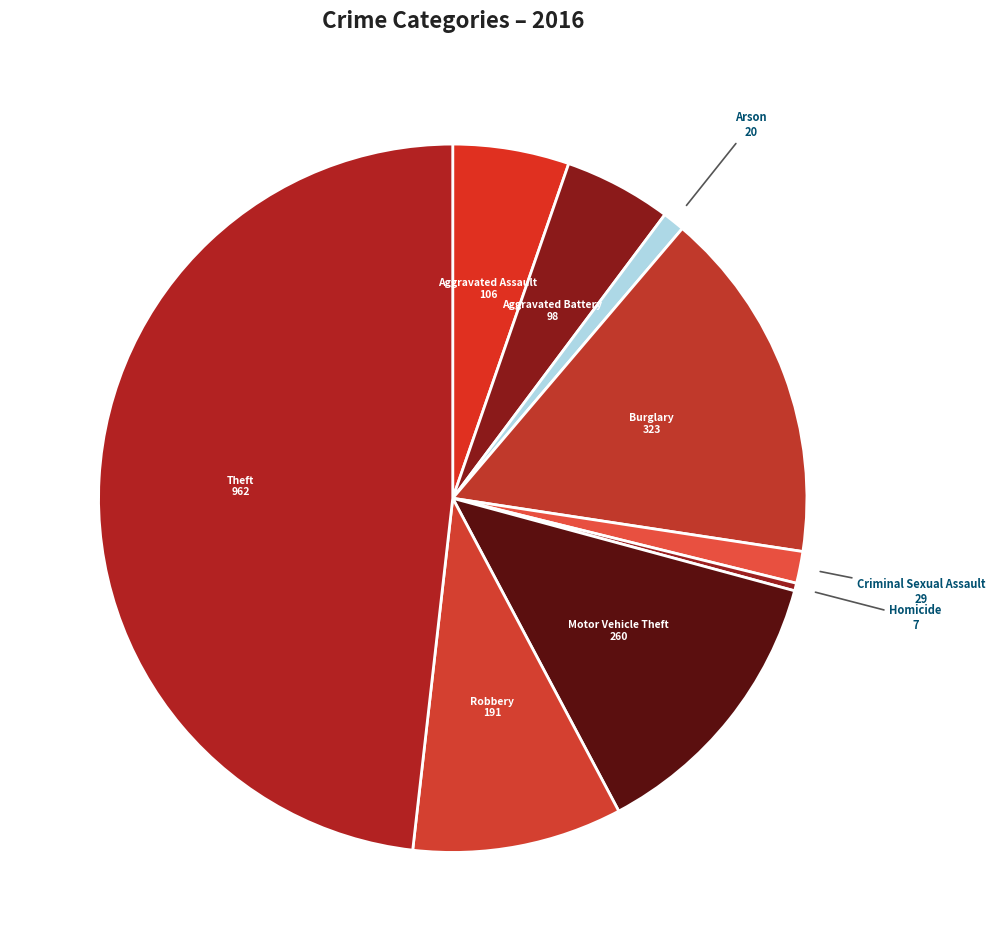

The Burglary slice represents 16% of the pie. True or false?

True